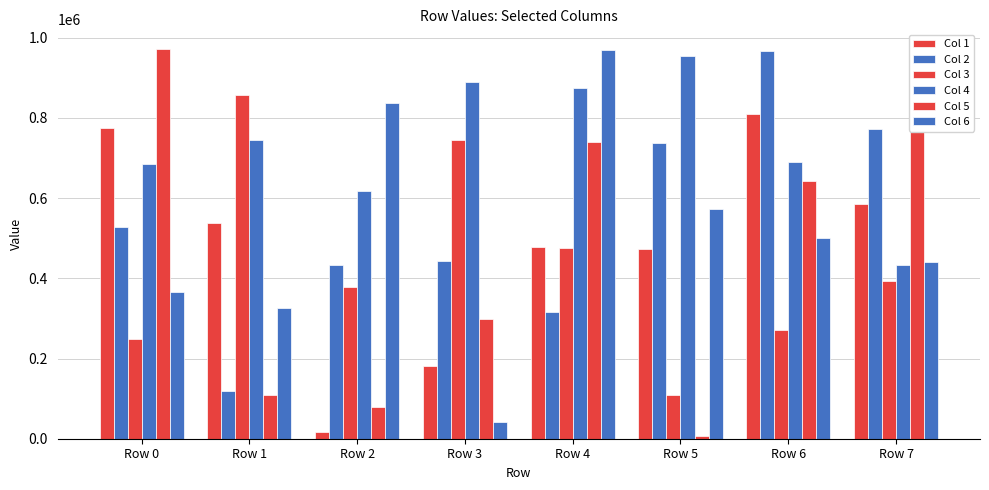

Does the chart contain stacked bars?

No